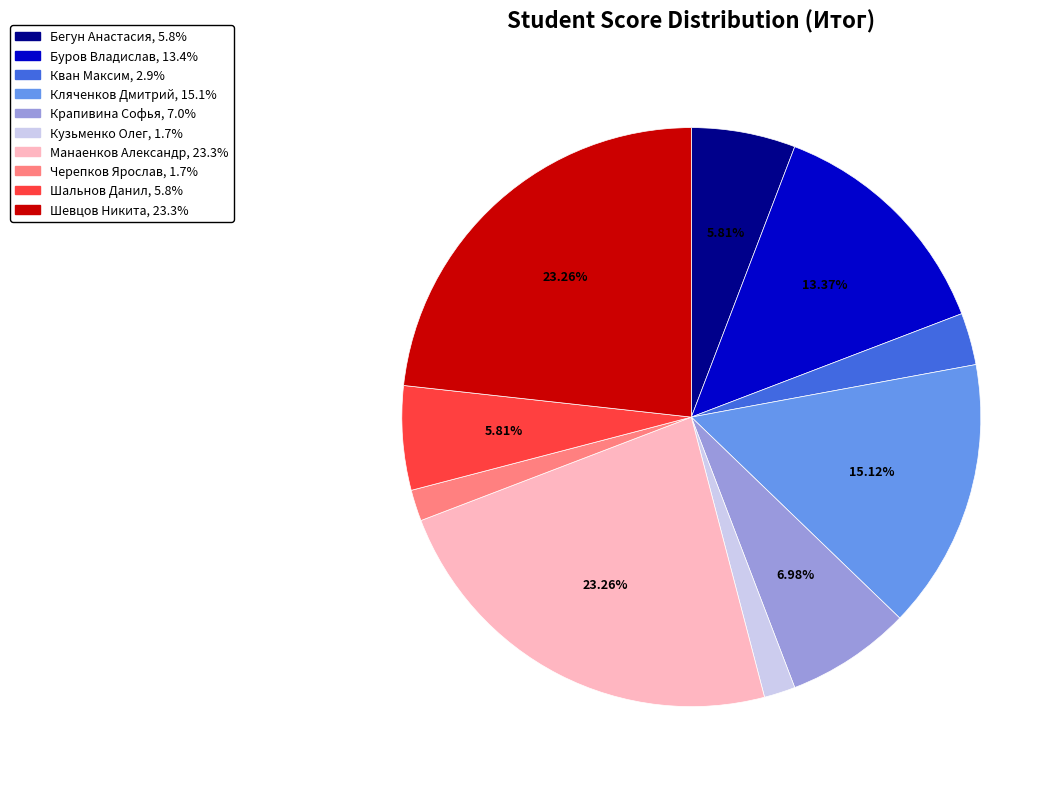

Is there any slice that represents more than half of the pie?

No